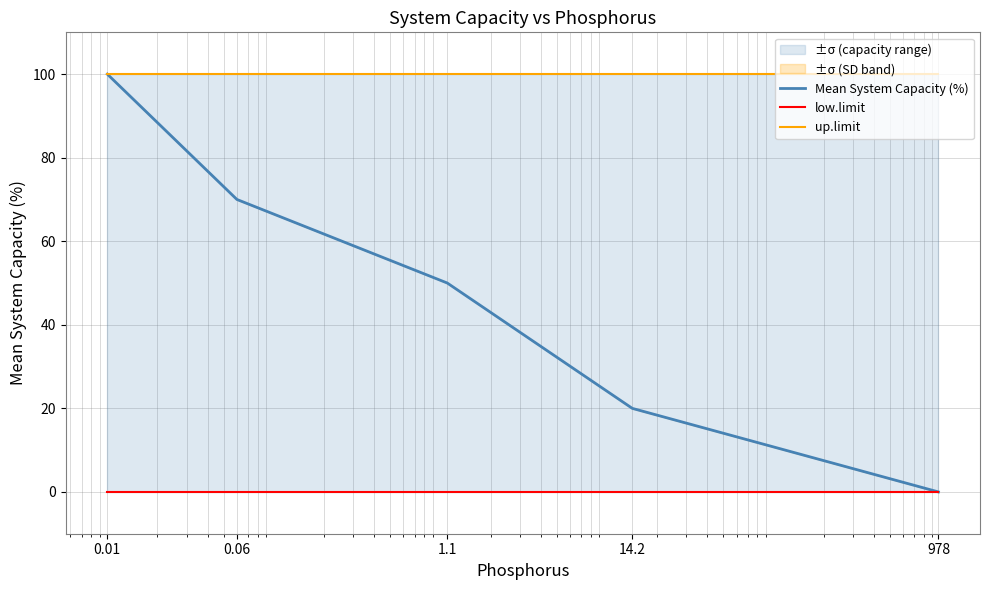

At which category is the sum across all series the highest?

0.01